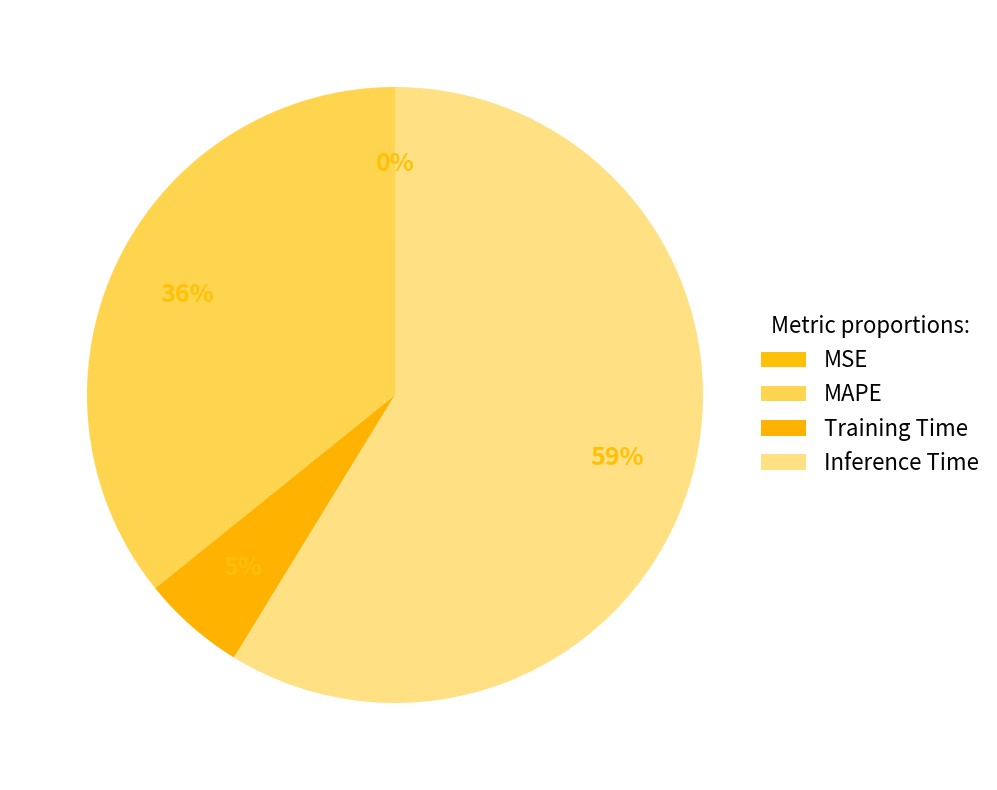

To the nearest percent, what is the difference between the largest and smallest slice percentages?

59%